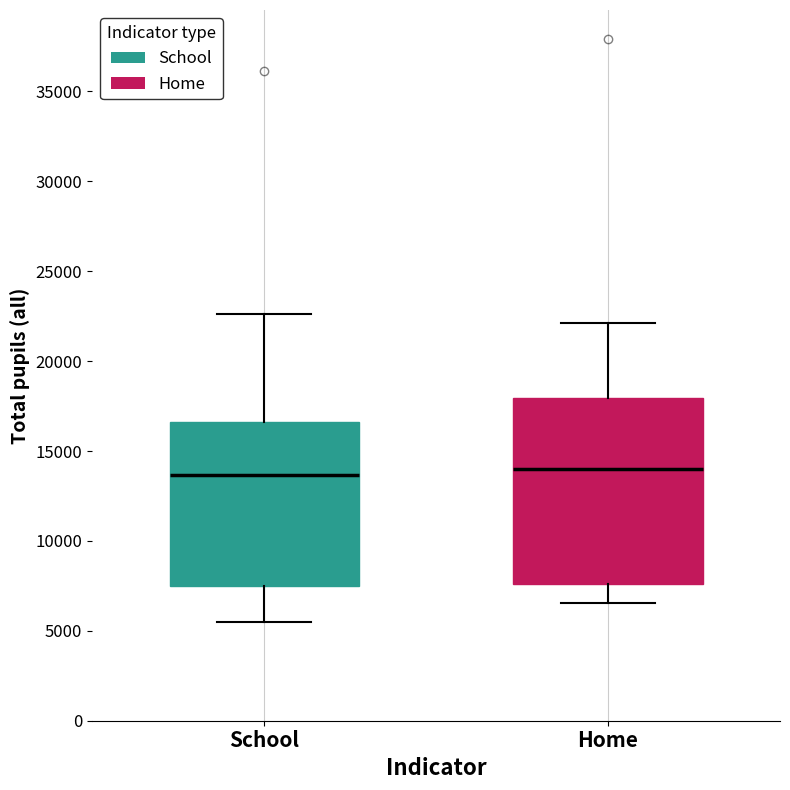

Where is the upper edge of the box for Home on the y-axis? The values are not printed on the chart, so give them approximately, as read against the axis.

18000